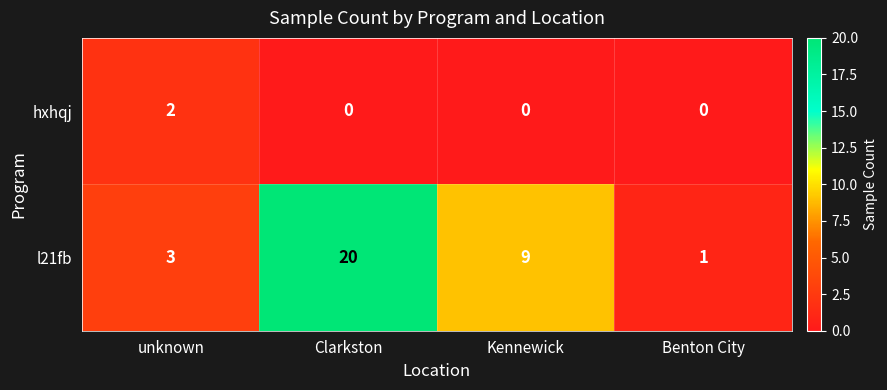

Which series has the widest spread of values?

l21fb